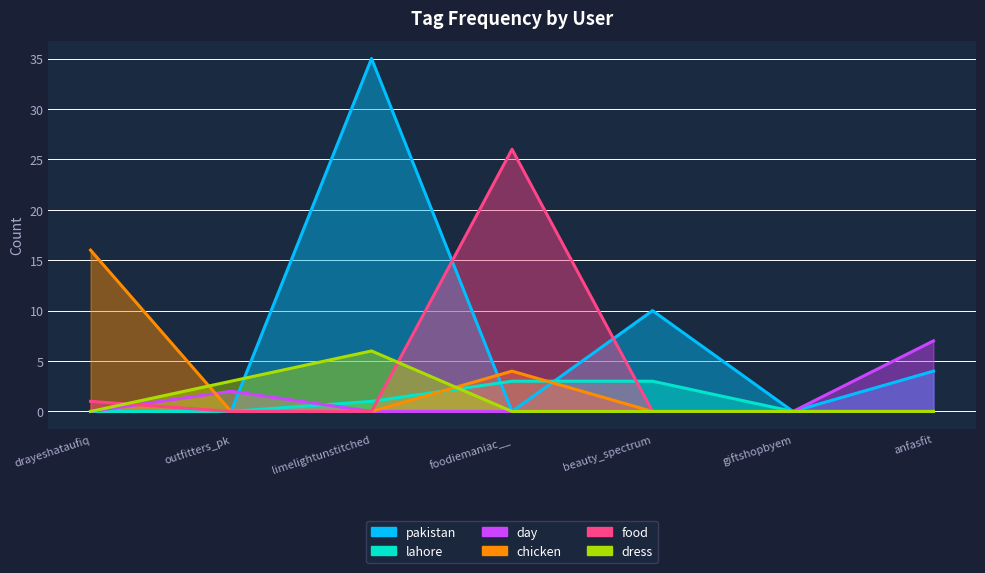

Reading left to right, transcribe all the data shown in this chart.

pakistan: drayeshataufiq=0	outfitters_pk=0	limelightunstitched=35	foodiemaniac__=0	beauty_spectrum=10	giftshopbyem=0	anfasfit=4
lahore: drayeshataufiq=0	outfitters_pk=0	limelightunstitched=1	foodiemaniac__=3	beauty_spectrum=3	giftshopbyem=0	anfasfit=0
day: drayeshataufiq=0	outfitters_pk=2	limelightunstitched=0	foodiemaniac__=0	beauty_spectrum=0	giftshopbyem=0	anfasfit=7
chicken: drayeshataufiq=16	outfitters_pk=0	limelightunstitched=0	foodiemaniac__=4	beauty_spectrum=0	giftshopbyem=0	anfasfit=0
food: drayeshataufiq=1	outfitters_pk=0	limelightunstitched=0	foodiemaniac__=26	beauty_spectrum=0	giftshopbyem=0	anfasfit=0
dress: drayeshataufiq=0	outfitters_pk=3	limelightunstitched=6	foodiemaniac__=0	beauty_spectrum=0	giftshopbyem=0	anfasfit=0